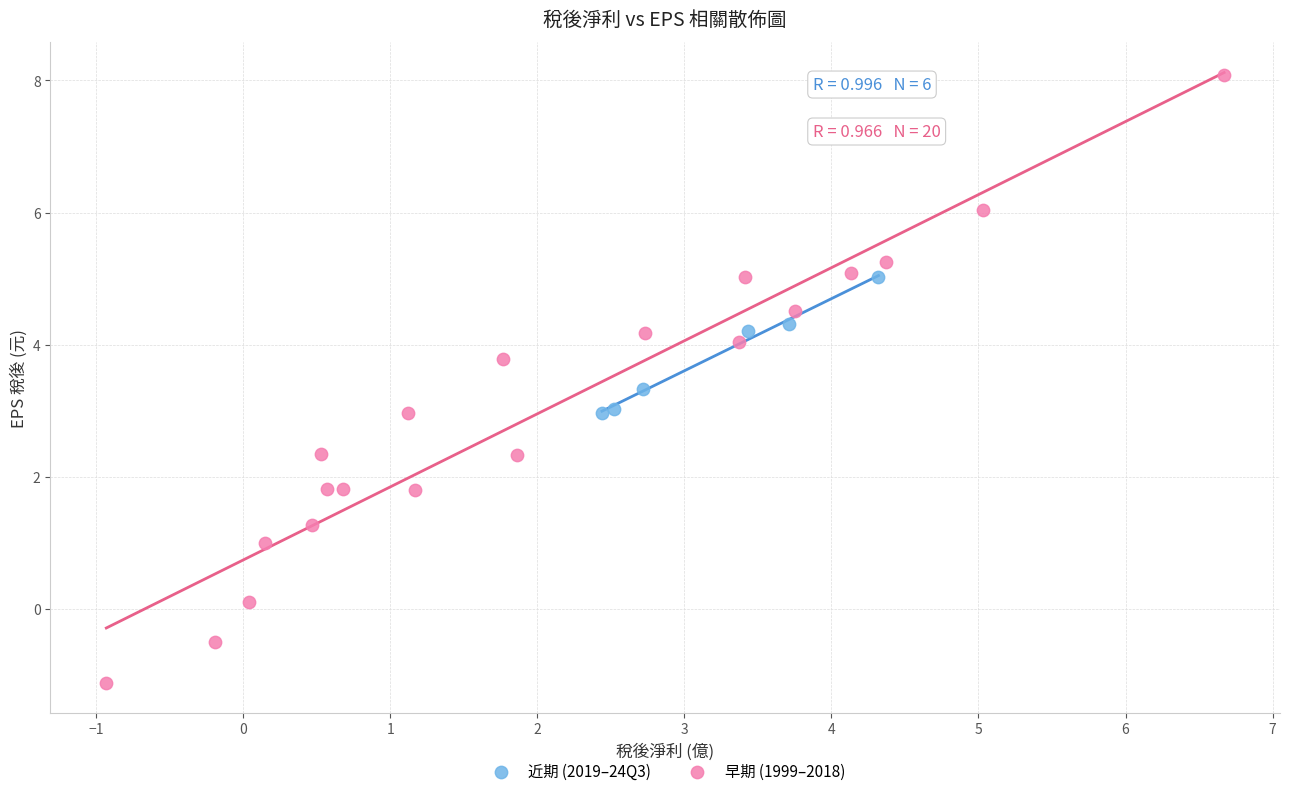

Which series reaches the minimum Y coordinate?

早期 (1999–2018)